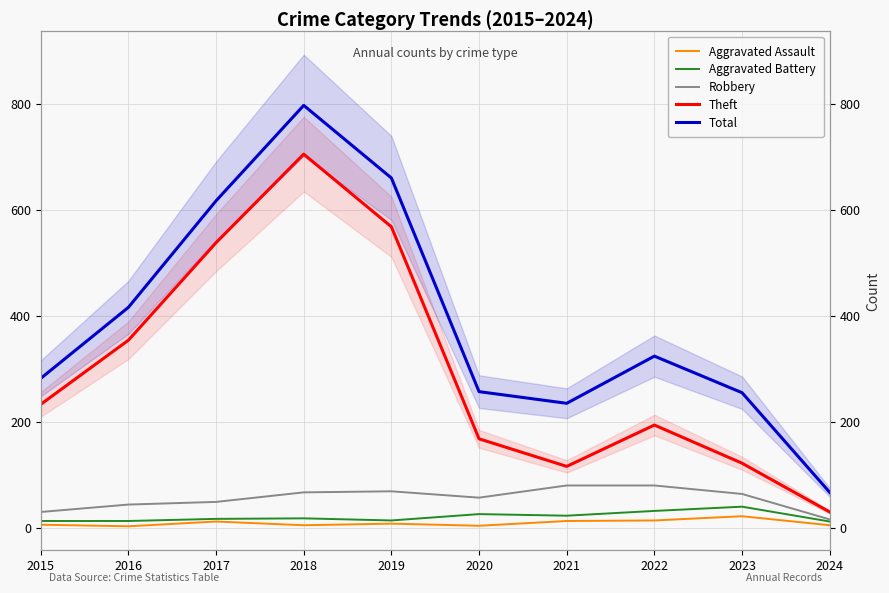

What is the difference between the maximum and minimum values in the Aggravated Battery series?

28